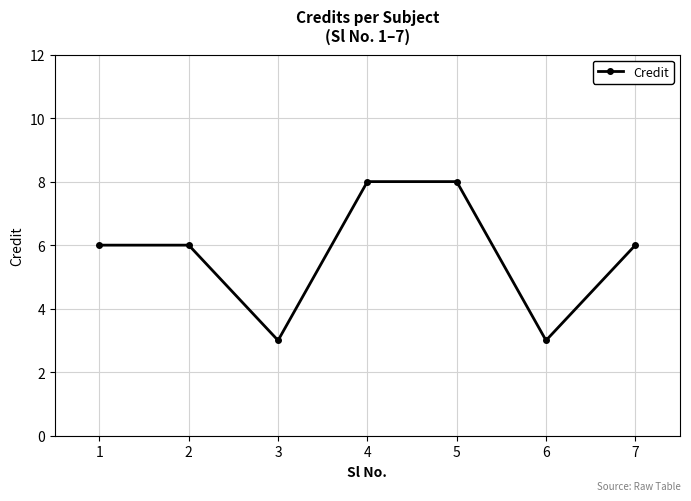

The value at 2 is 6. True or false?

True